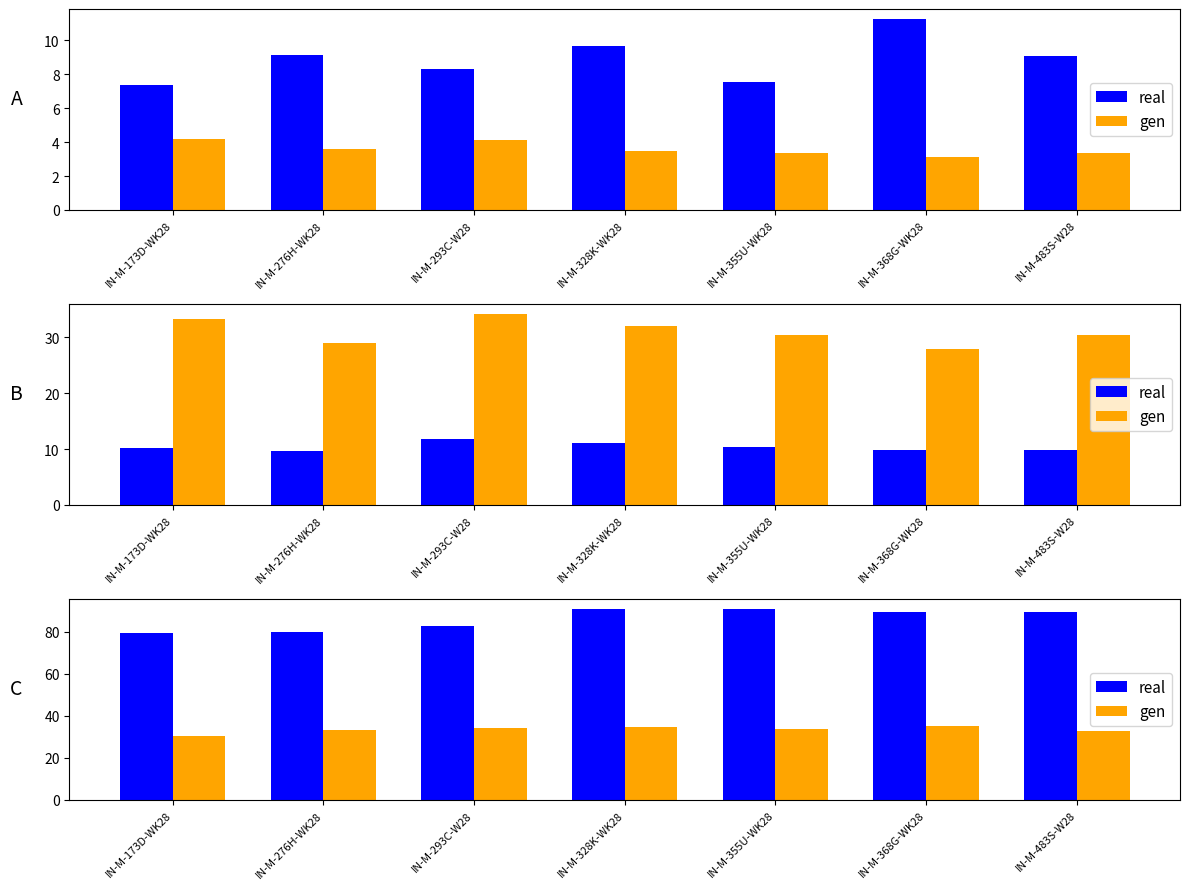

What is the minimum value for gen?

30.6